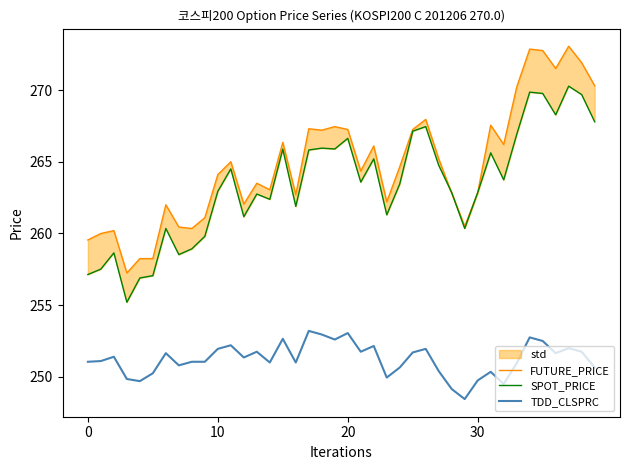

Where do FUTURE_PRICE and SPOT_PRICE first cross each other?

27 and 28